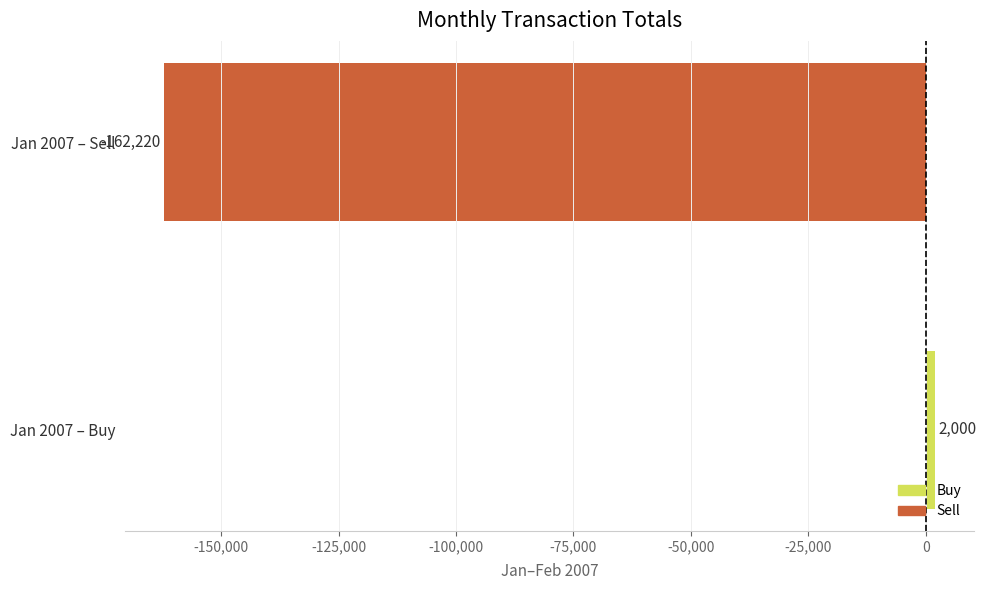

Read the value at Jan 2007 – Buy, to the nearest 100.

2000